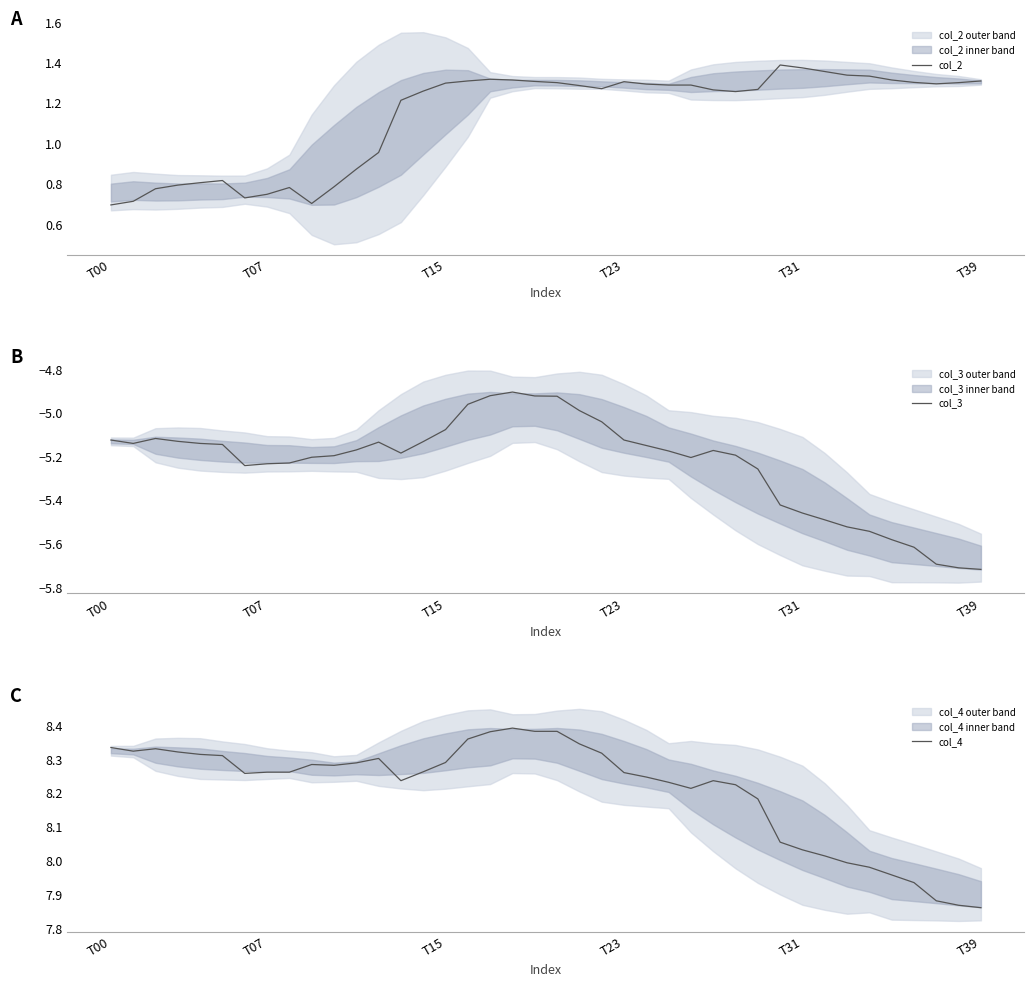

What is the difference between the second highest and minimum values in the col_2 series?

0.7